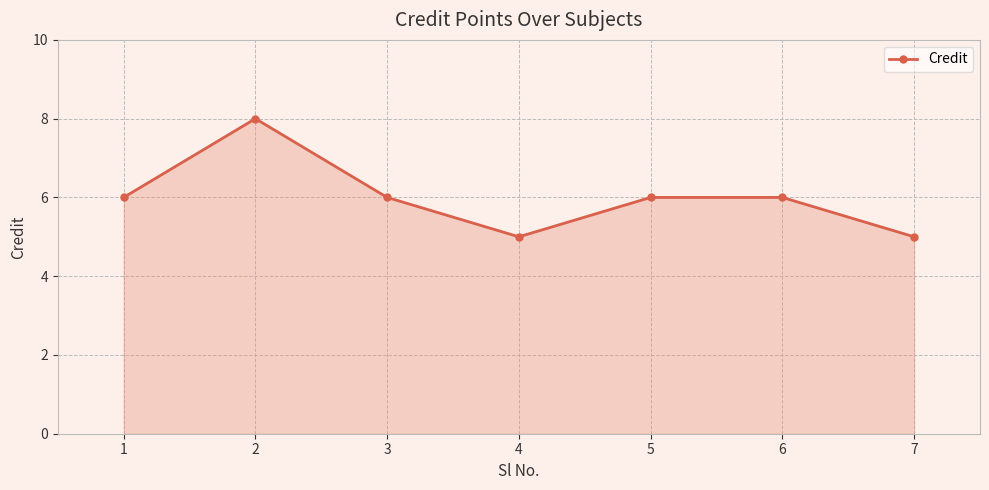

What is the greatest value displayed?

8